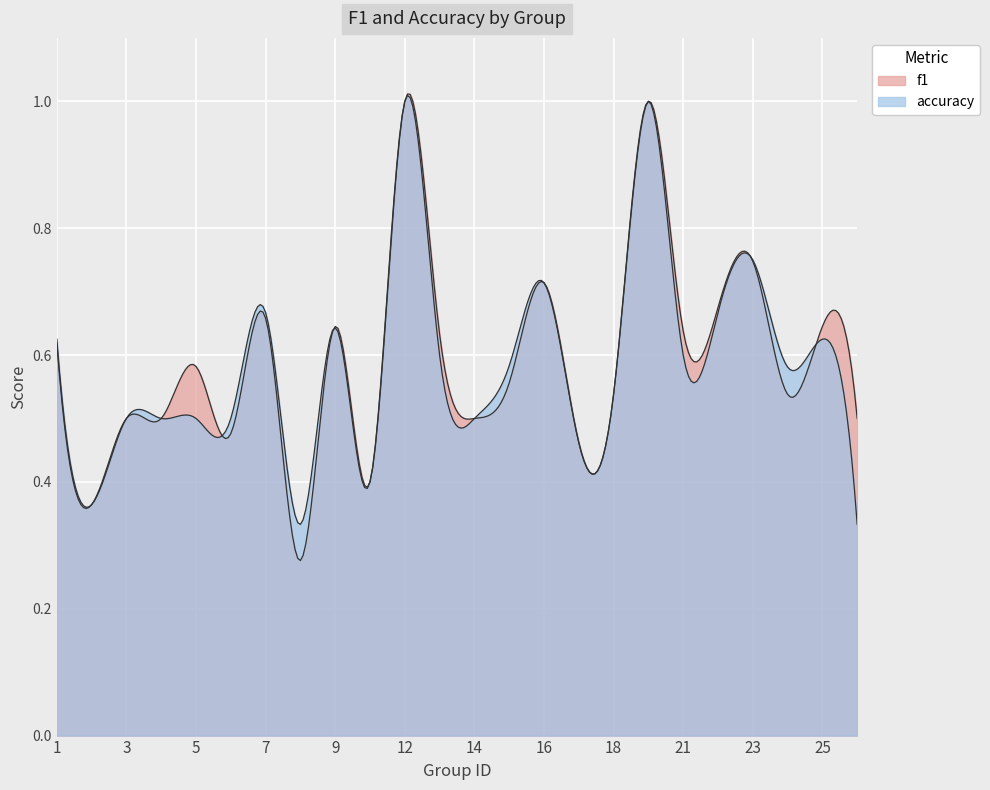

True or false: f1 has more than 2 interior local peaks.

True